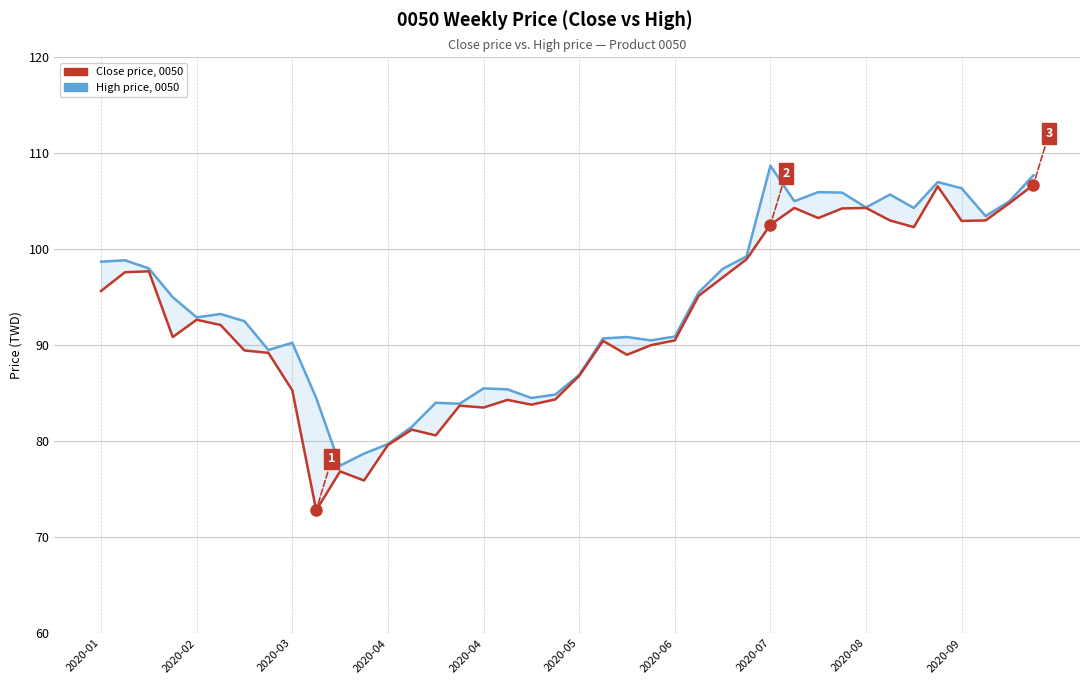

What is the maximum value shown in the chart?

108.7